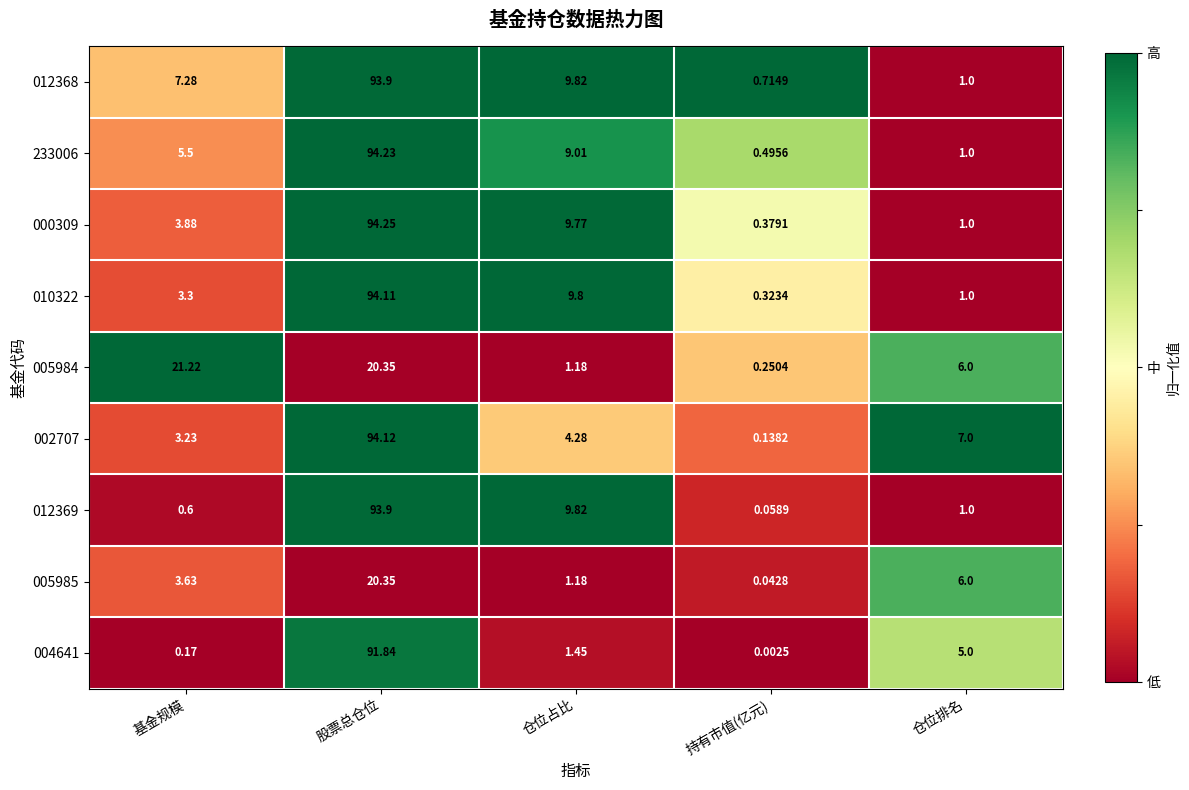

Which series has the largest range (max minus min)?

002707